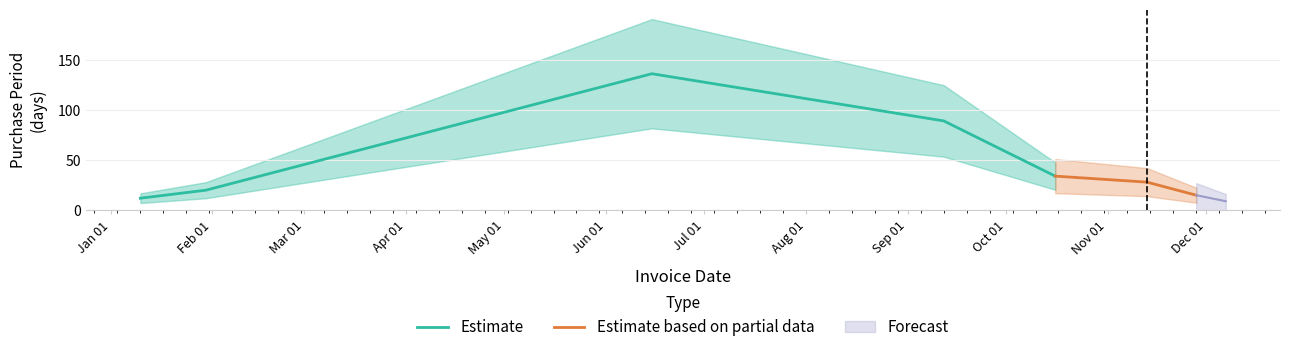

What is the change in value from 2017-11-28 to 2017-12-07?

-6